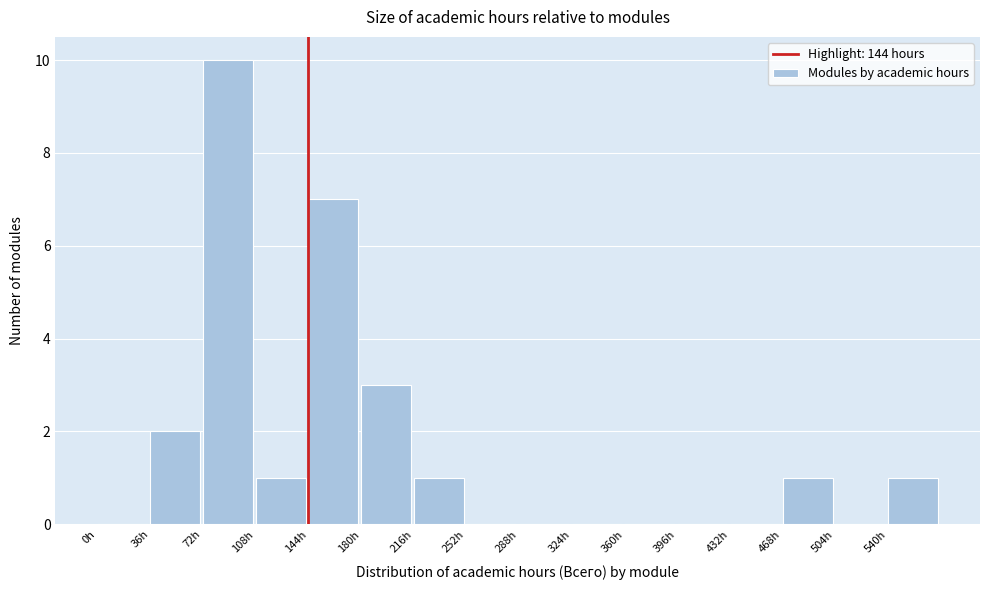

What is the height of the bar covering 108 to 144 on the x-axis? Neither the bar edges nor the heights are printed on the chart, so give them approximately, as read against the axes.

1